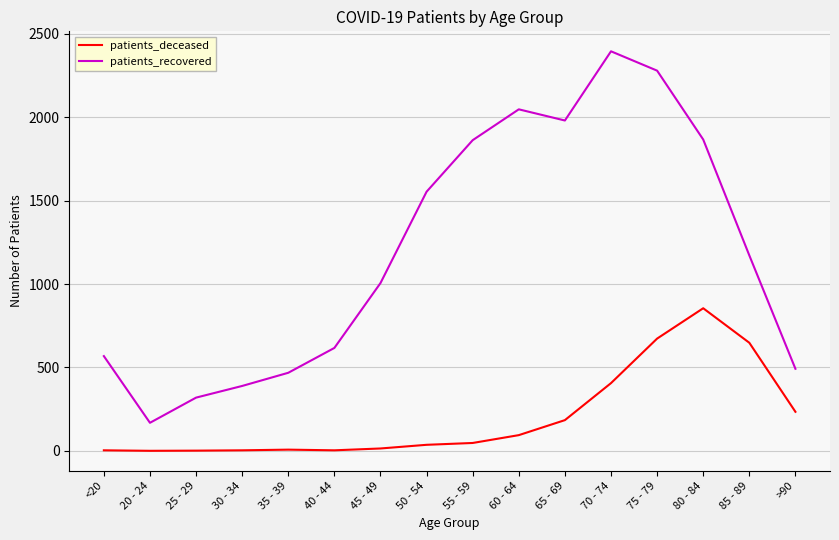

Is the value of patients_recovered at 20 - 24 greater than the value of patients_deceased at 80 - 84?

No